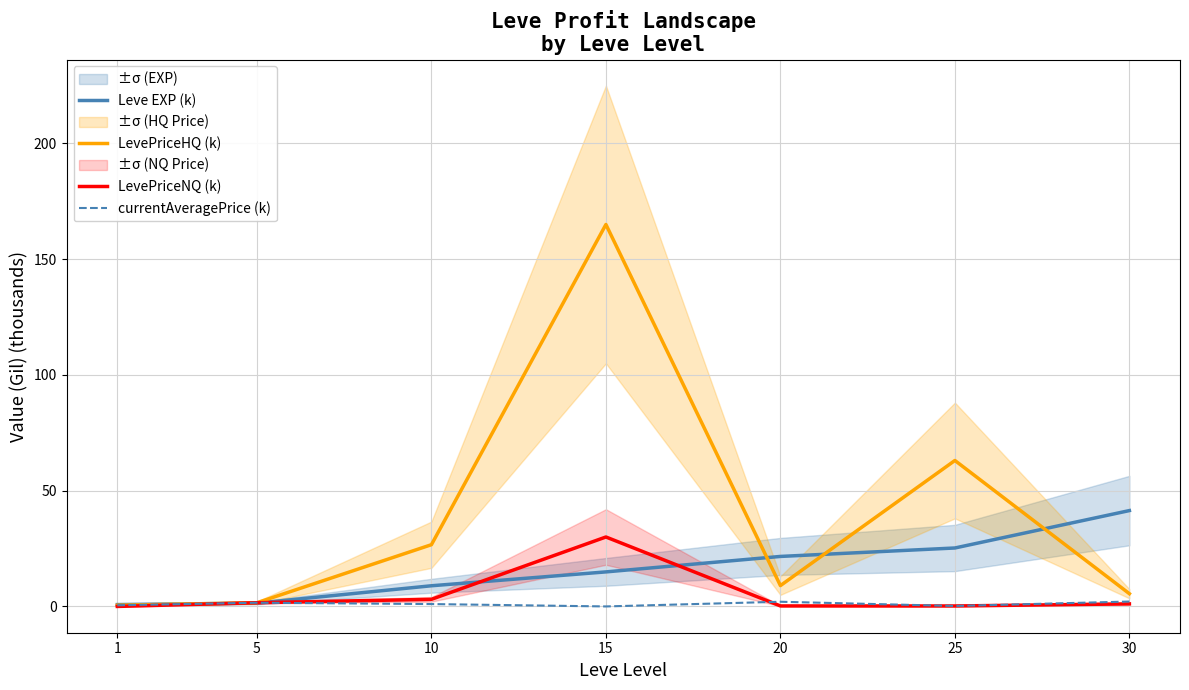

How many distinct data groups are displayed?

4